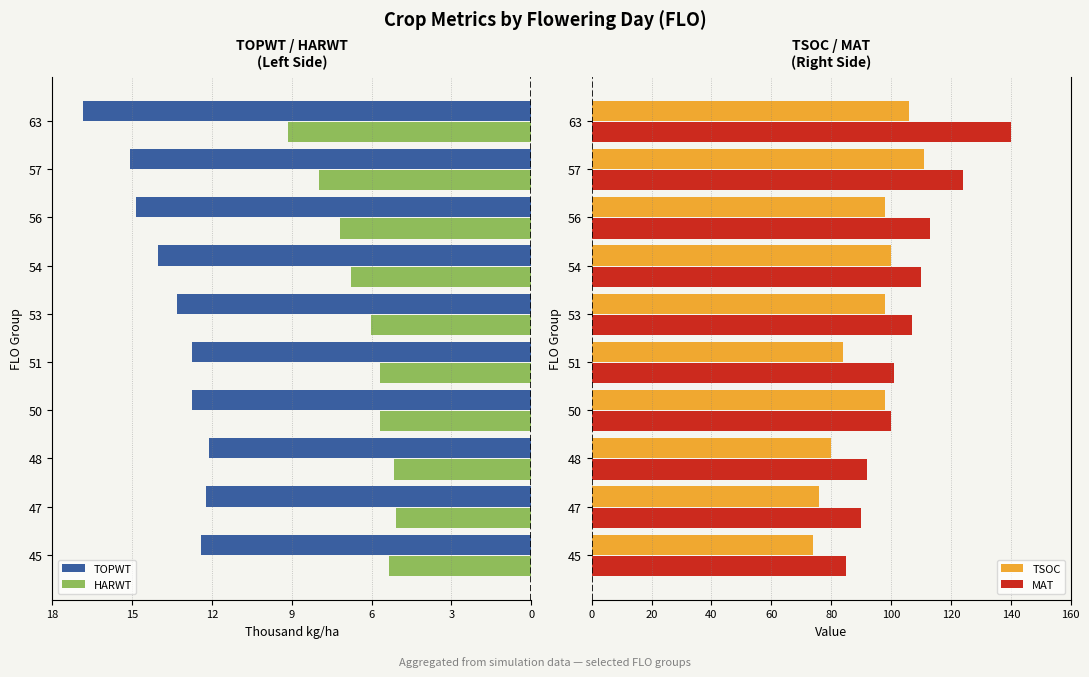

What is the difference between the second highest and minimum values in the TSOC series?

32